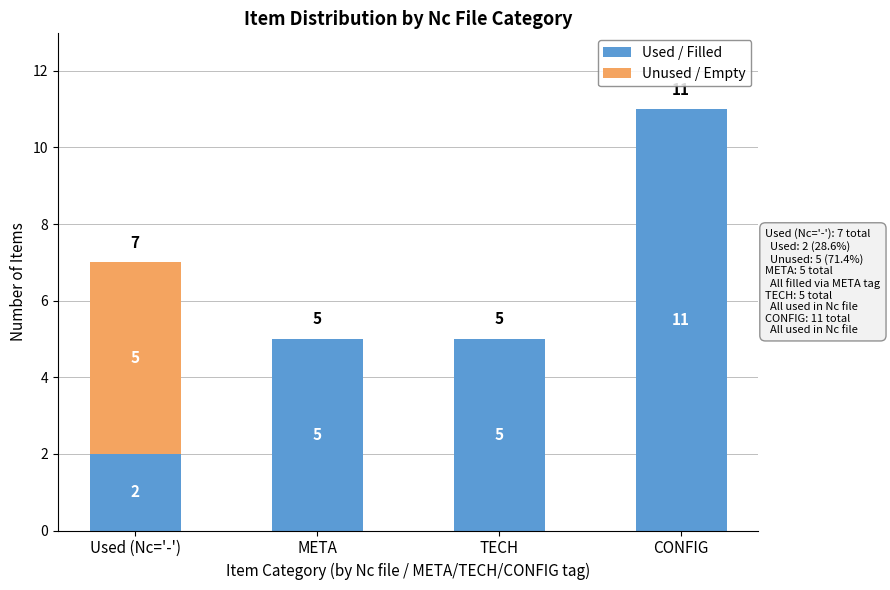

How many series are shown in this chart?

2